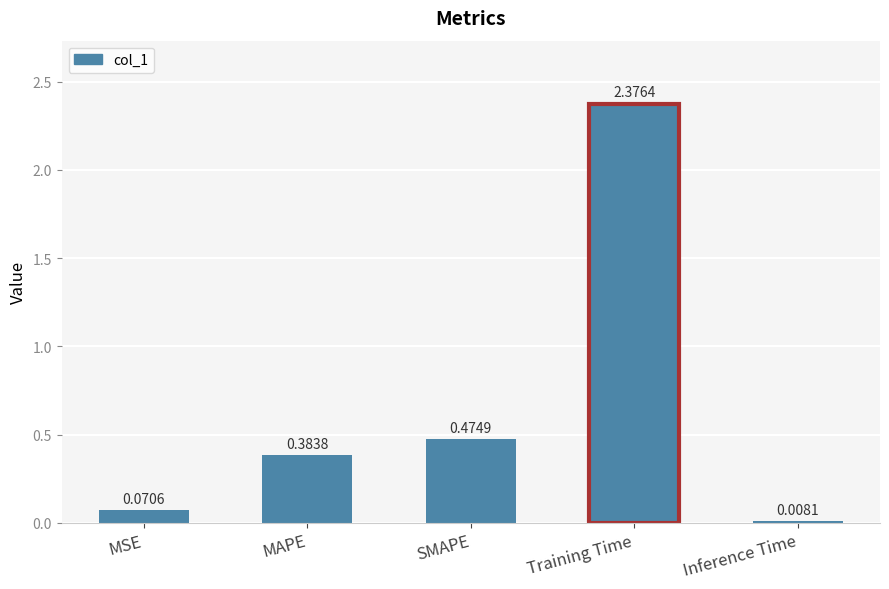

Are the bars horizontal?

No